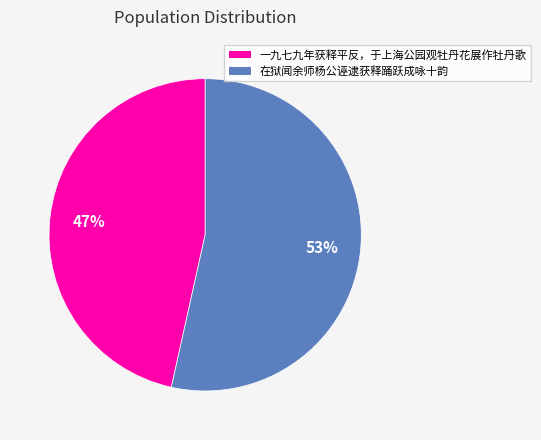

To the nearest percent, what portion does 一九七九年获释平反，于上海公园观牡丹花展作牡丹歌 represent?

47%